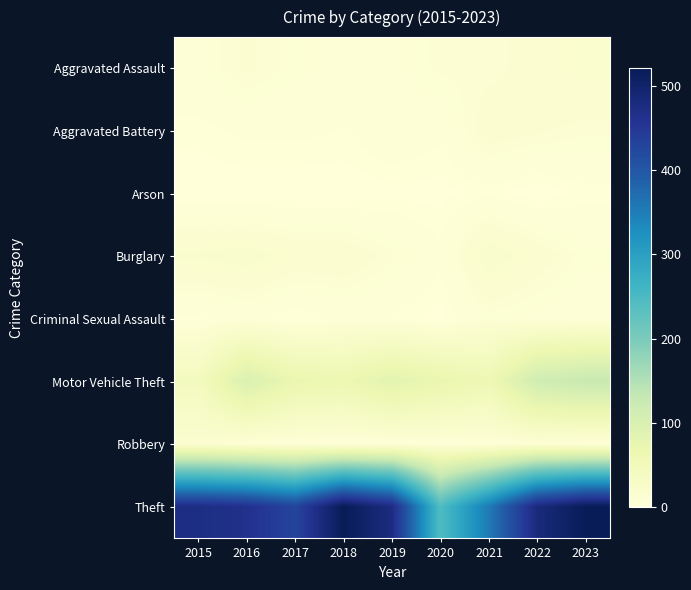

List the series in order of their peak value, highest first.

Theft, Motor Vehicle Theft, Burglary, Aggravated Assault, Aggravated Battery, Robbery, Criminal Sexual Assault, Arson